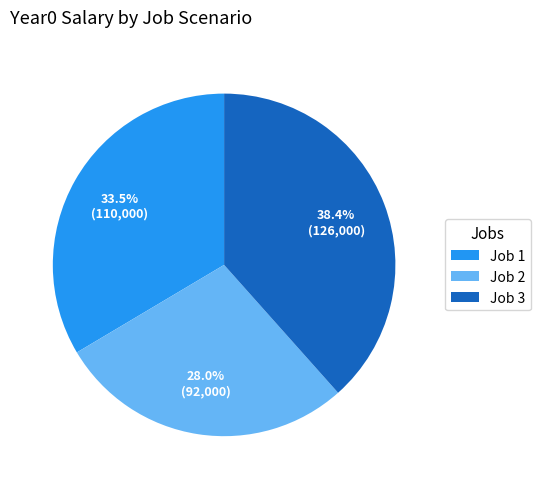

Does any single category account for the majority?

No